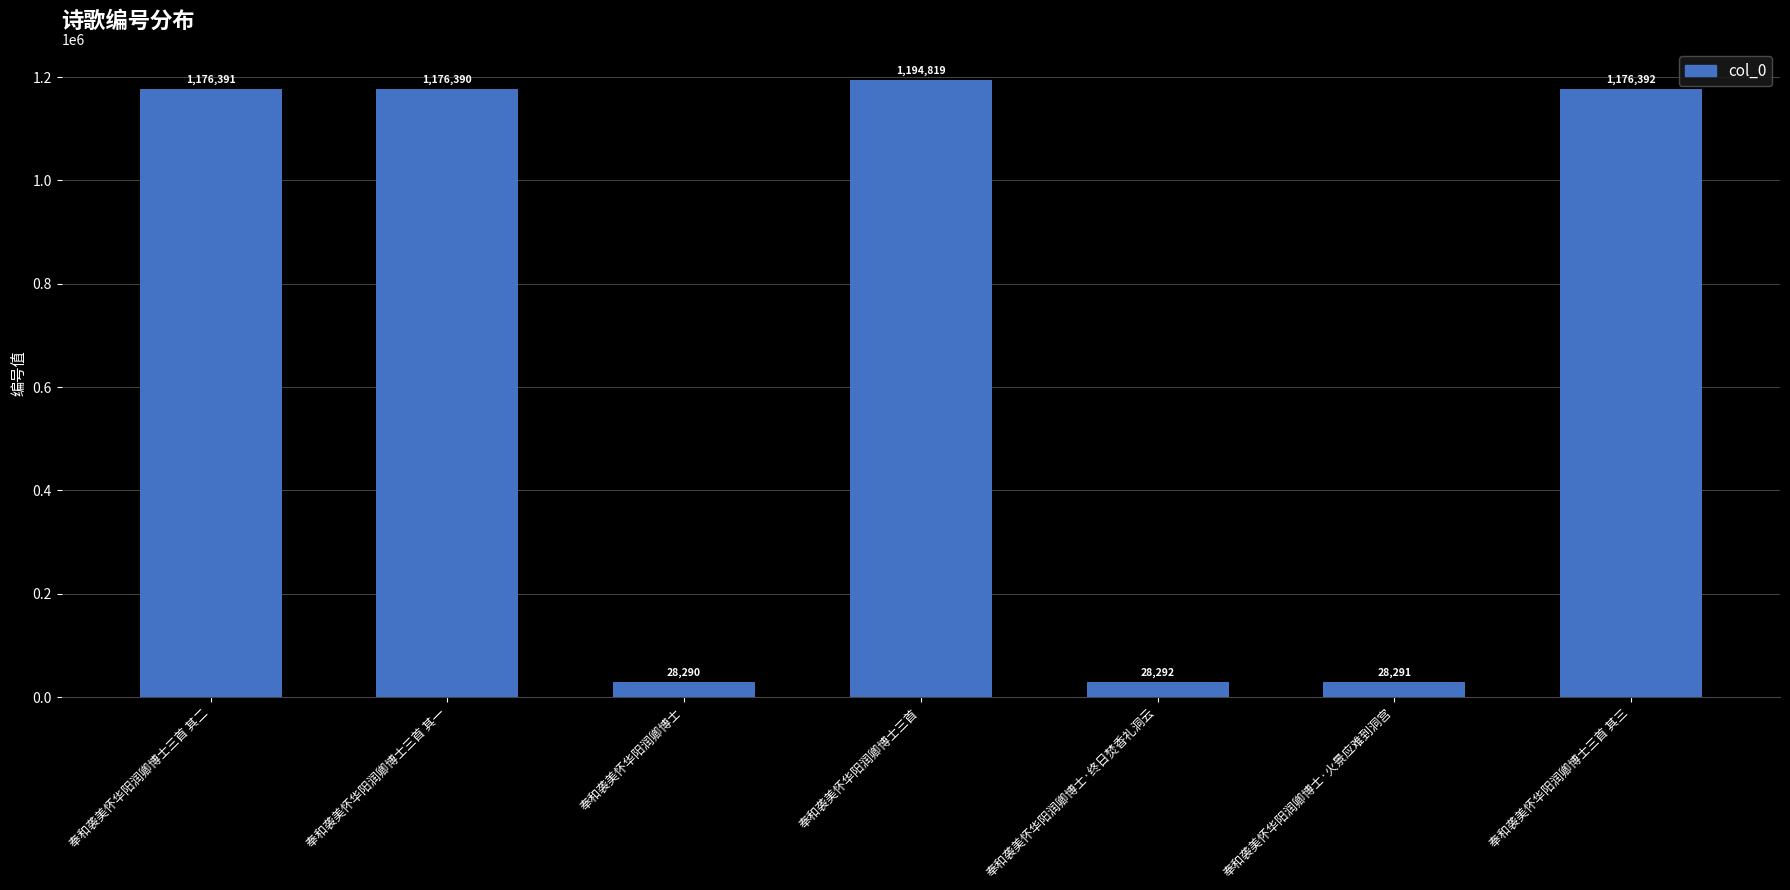

How many bars are there in total?

7